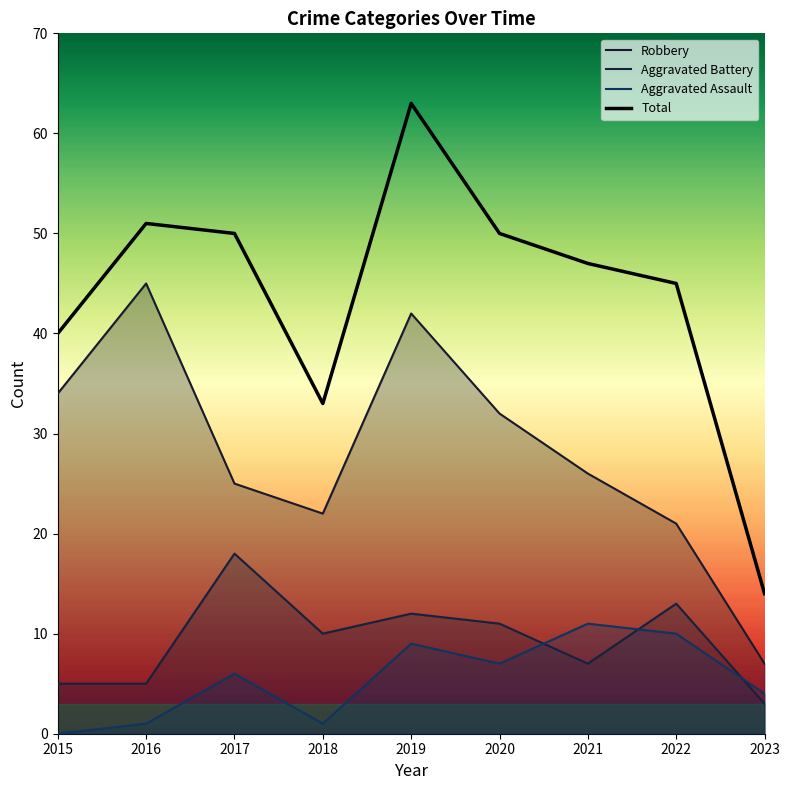

What is the value of the Total point at the 8th from the left?

45